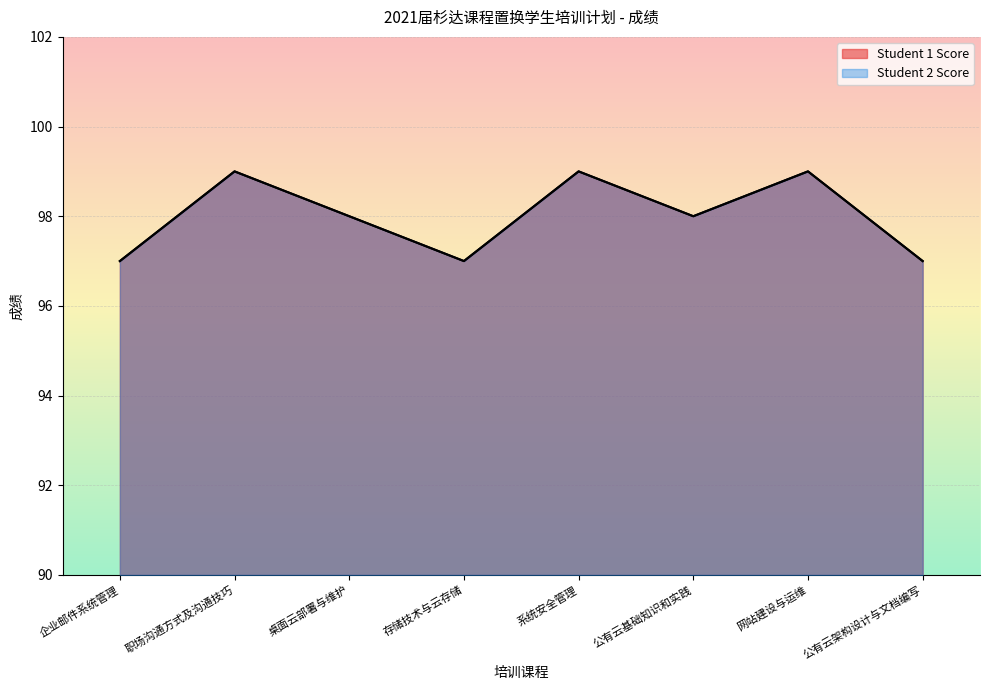

True or false: Student 2 Score and Student 1 Score intersect in this chart.

False